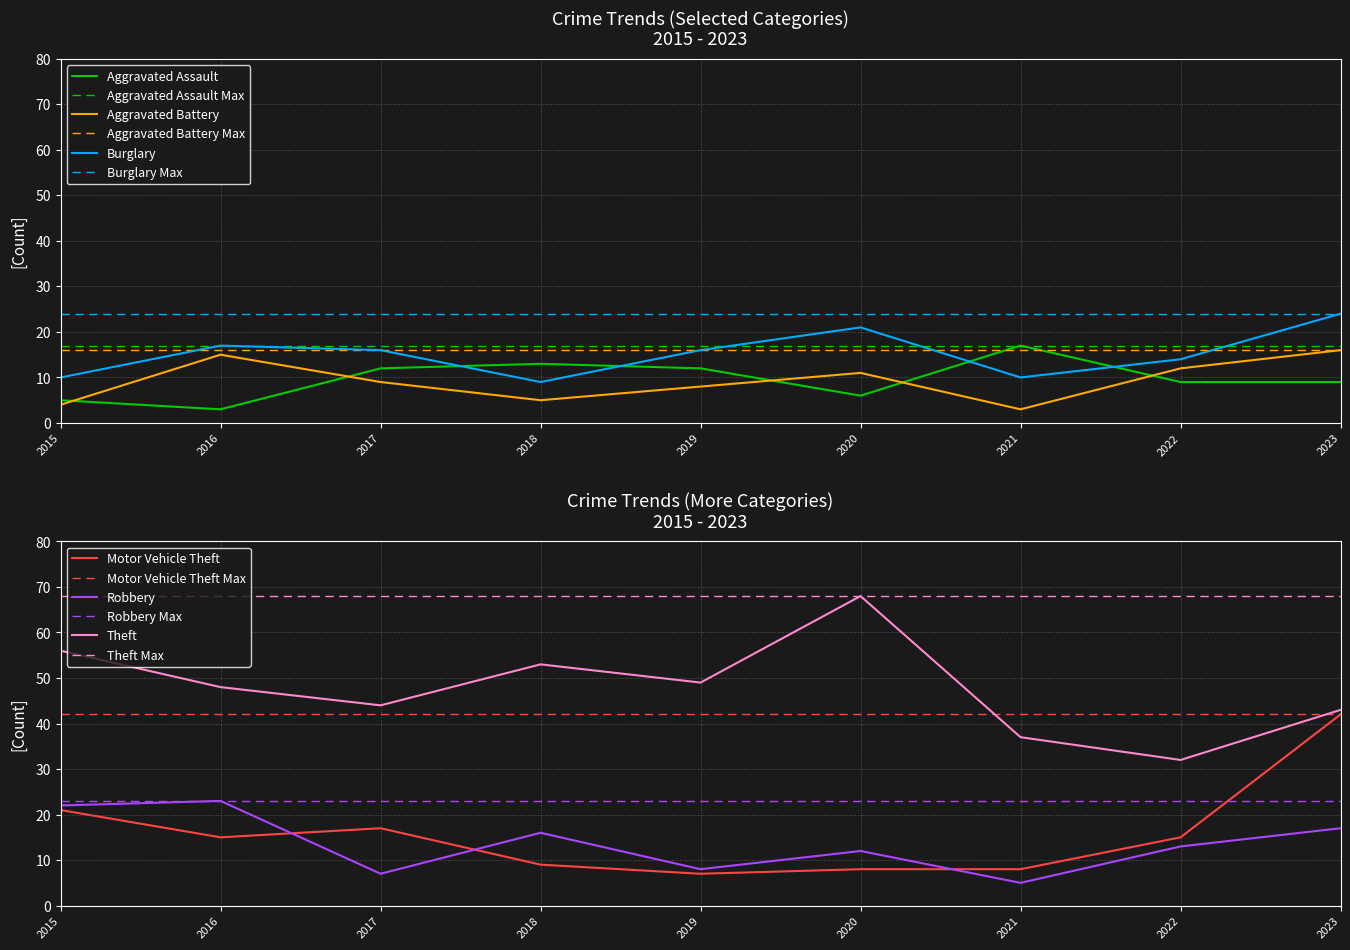

How many values in the Robbery series exceed 13?

4